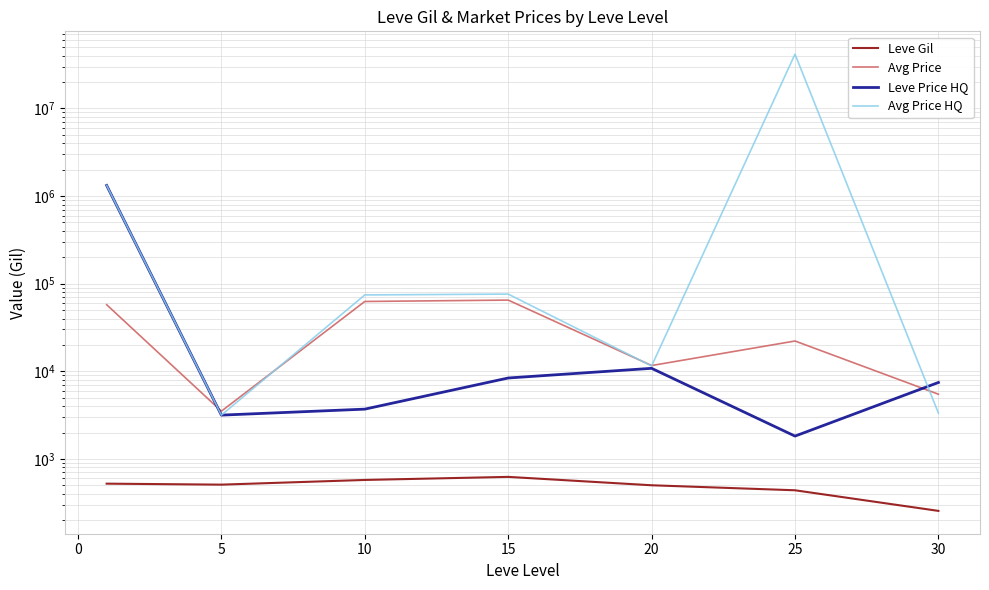

Which series has the largest total across all categories?

Avg Price HQ